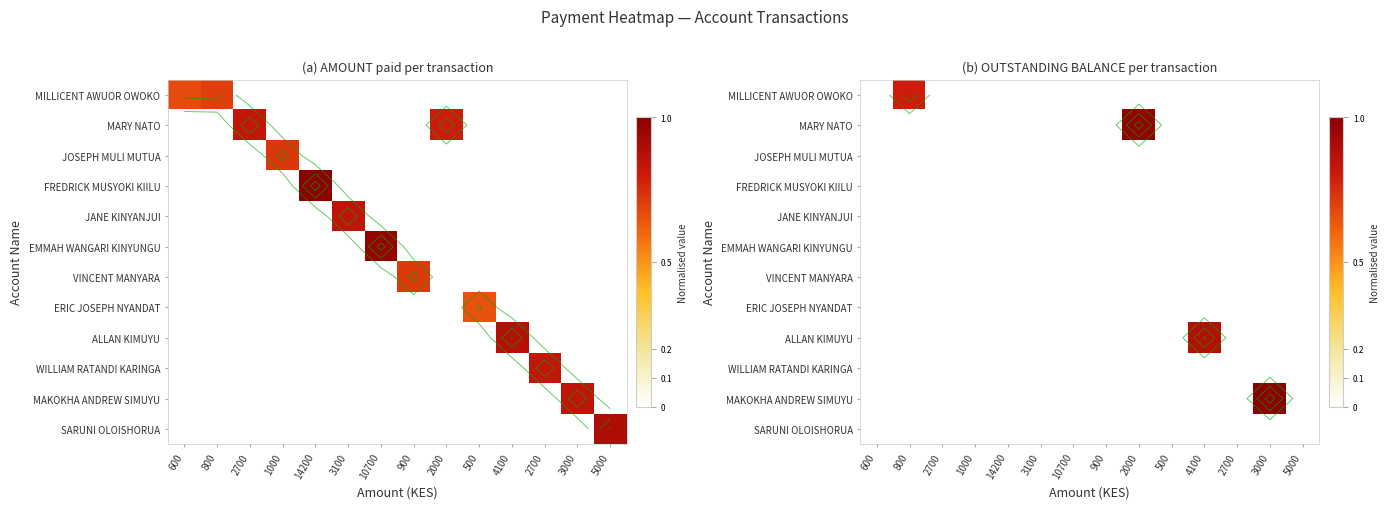

Rank the categories by MILLICENT AWUOR OWOKO value from highest to lowest.

800, 600, 2700, 1000, 14200, 3100, 10700, 900, 2000, 500, 4100, 2700, 3000, 5000